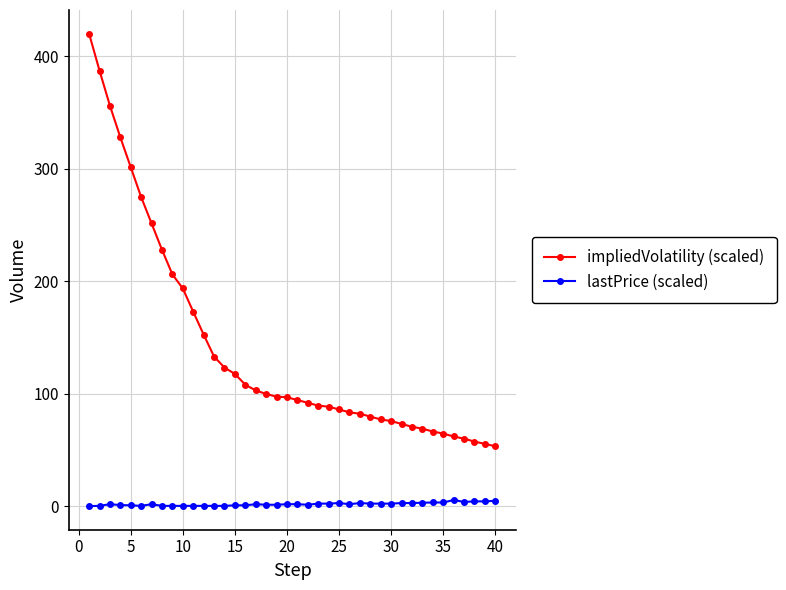

What is the greatest value displayed?

420.3